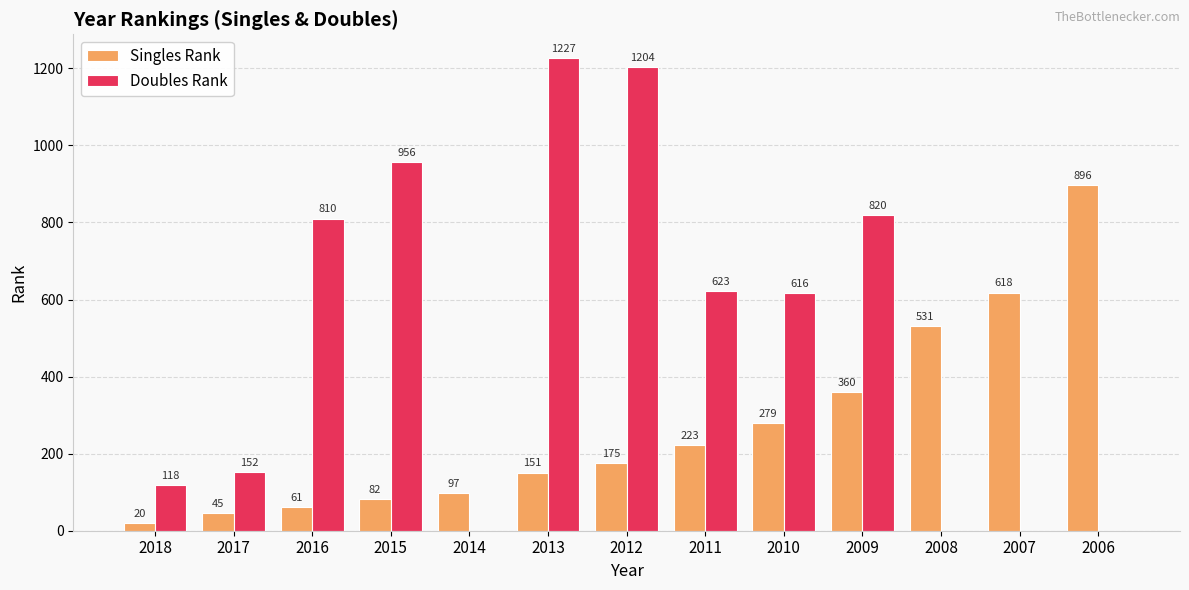

What is the sum of the Singles Rank values at 2016 and 2006?

957